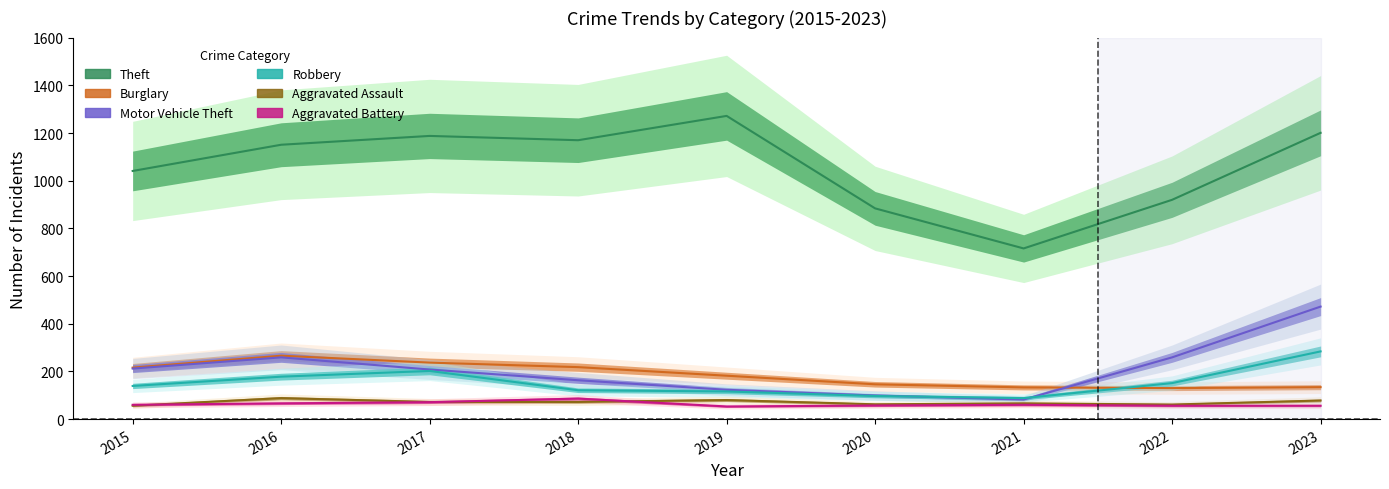

Which has a higher value, 2020 or 2021?

2020